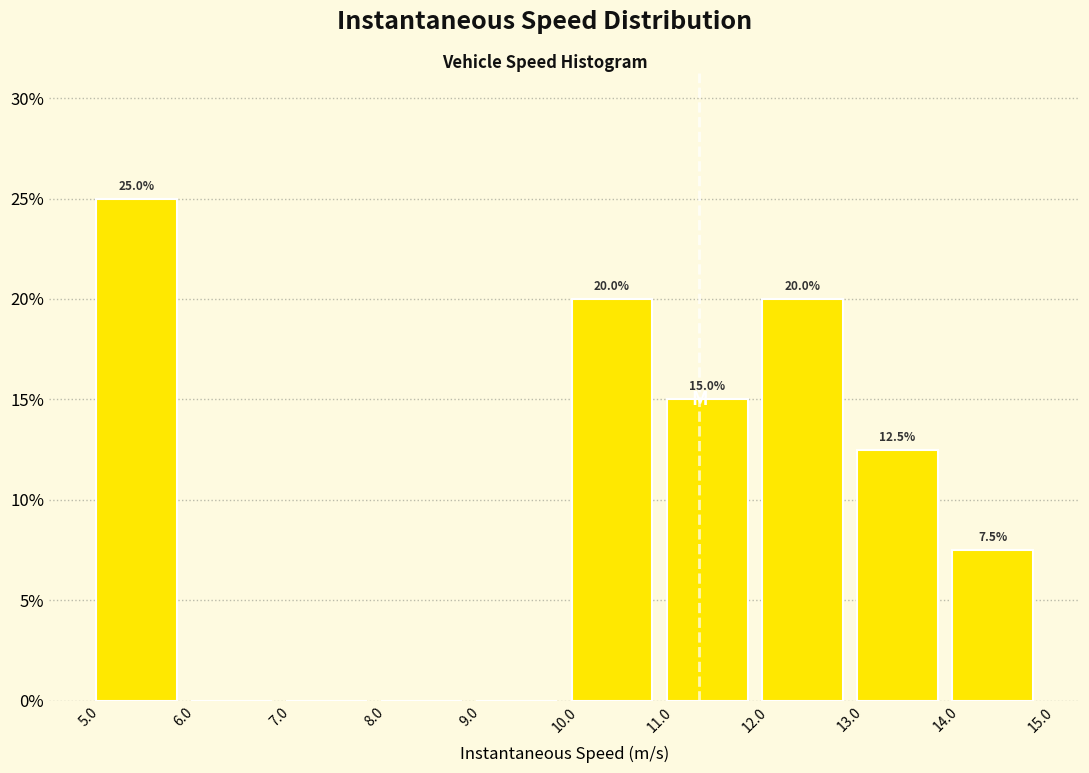

Which range on the x-axis has the tallest bar?

5.0 to 6.0